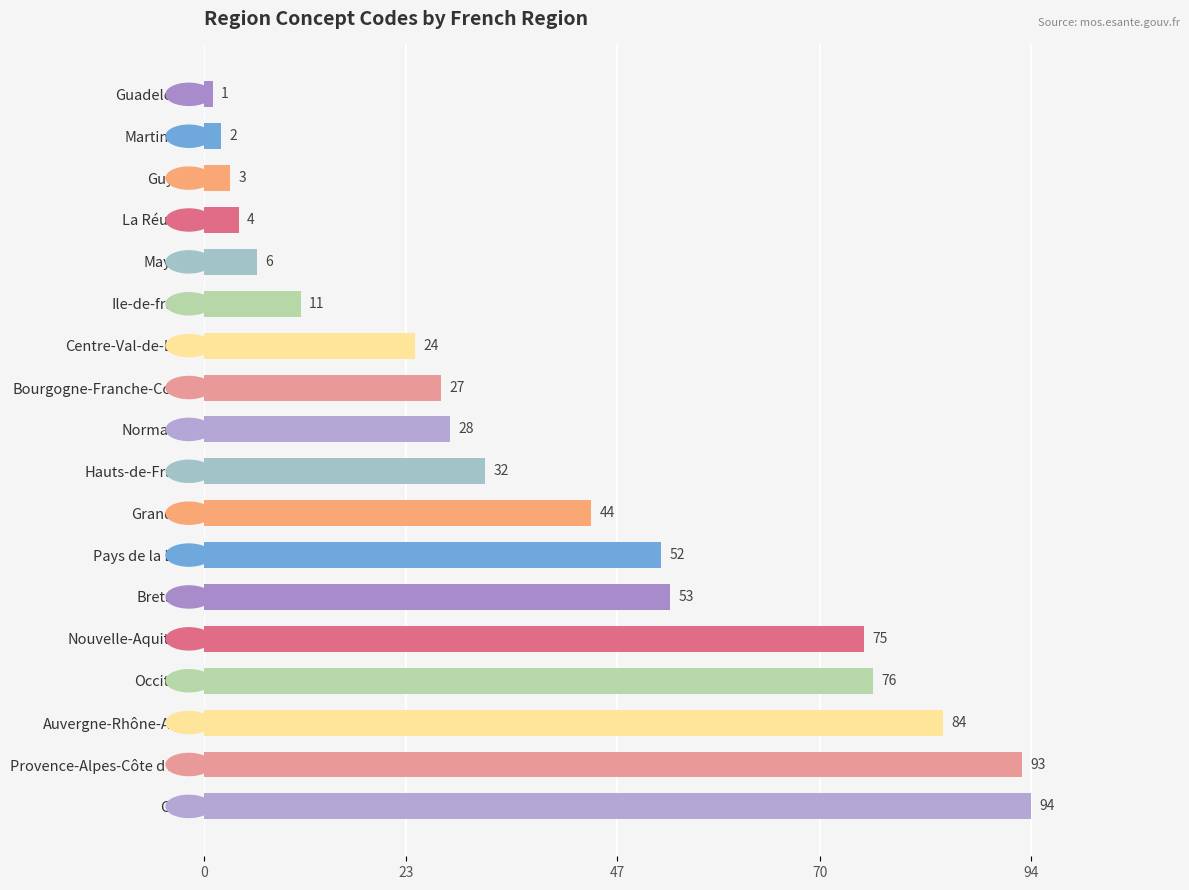

The value at Normandie is 47. True or false?

False